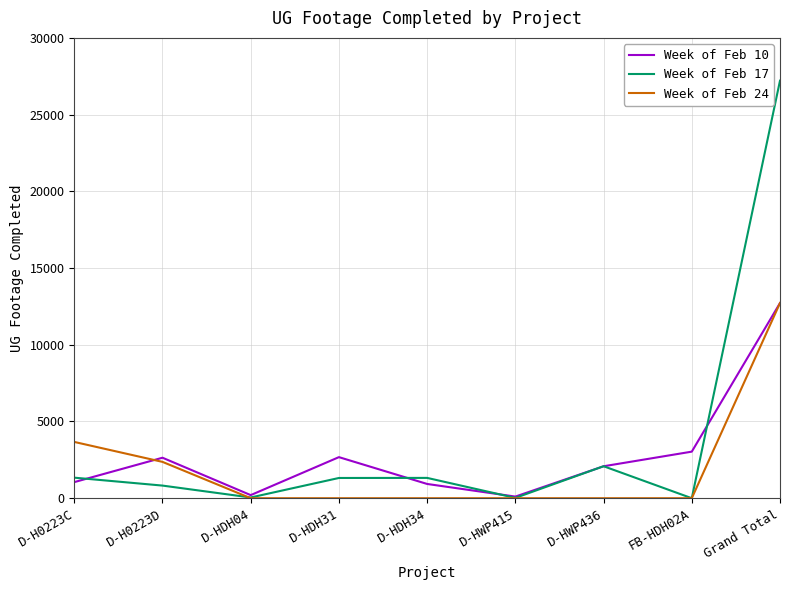

Which series has the largest total across all categories?

Week of Feb 17